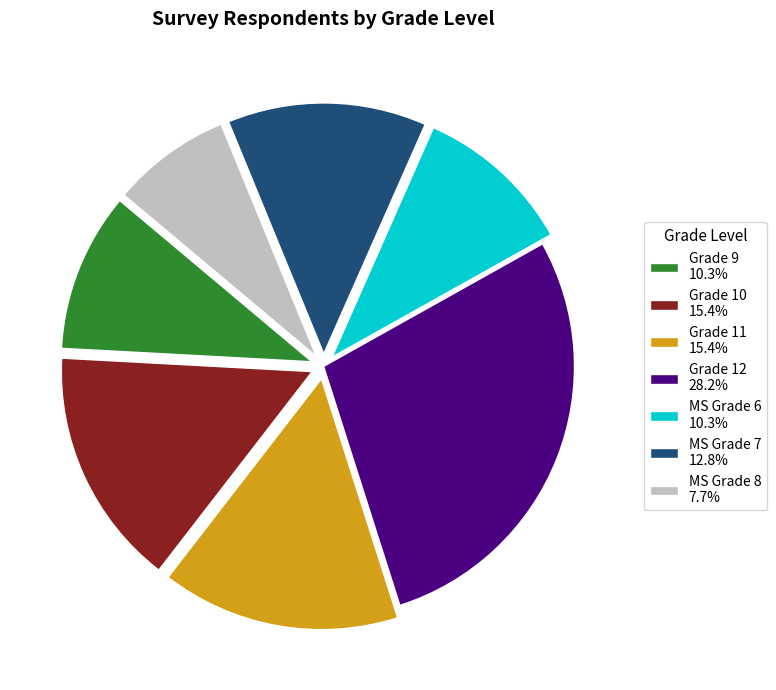

Do Grade 9 10.3% and Grade 10 15.4% together represent more than half of the pie?

No